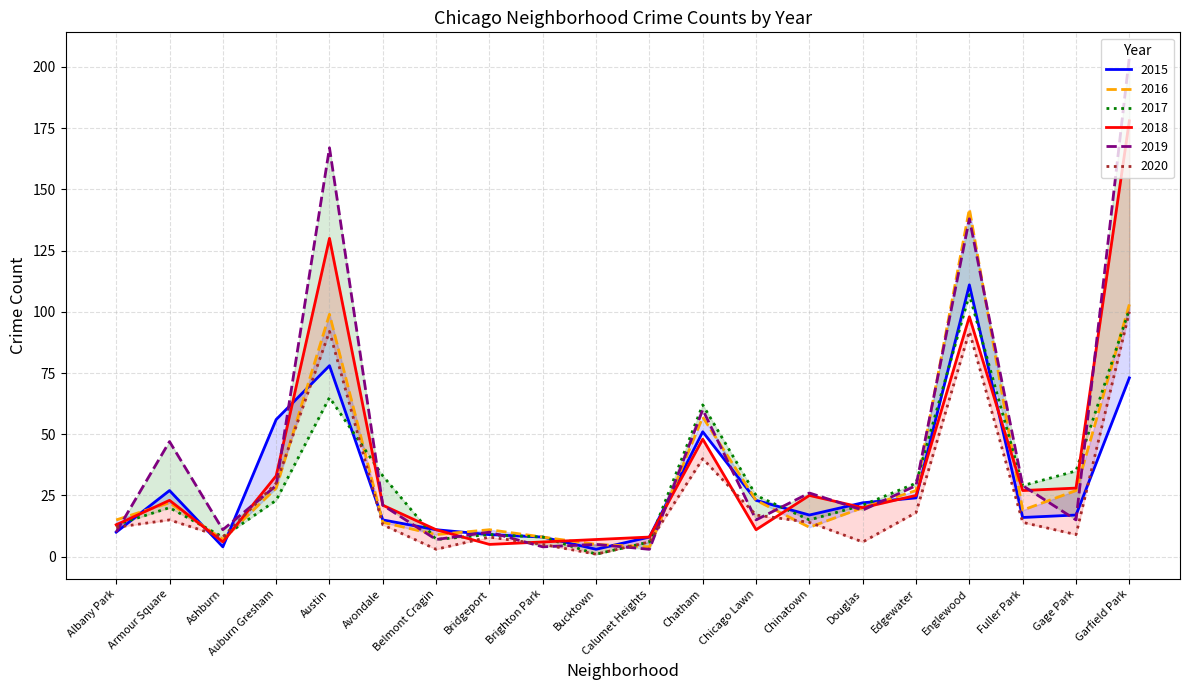

Which series changed the most between Brighton Park and Calumet Heights?

2016